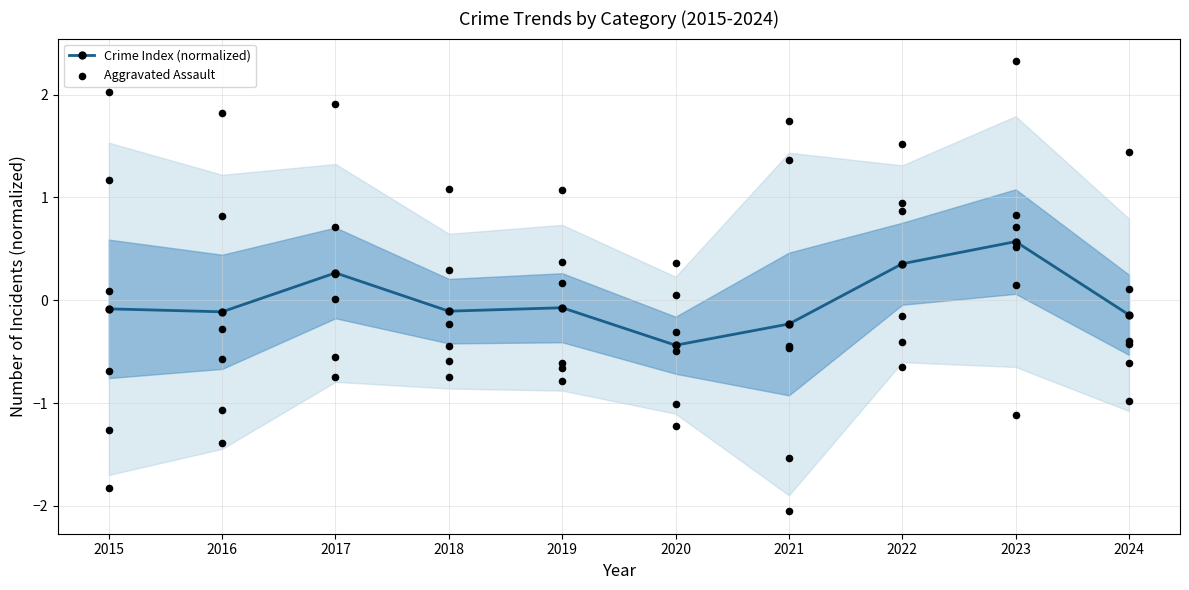

Which series has the largest total across all categories?

Aggravated Assault